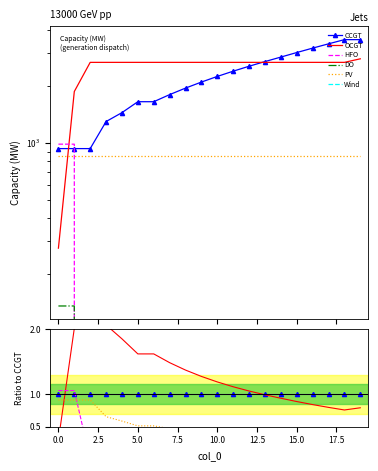

How many lines are shown in the chart?

6